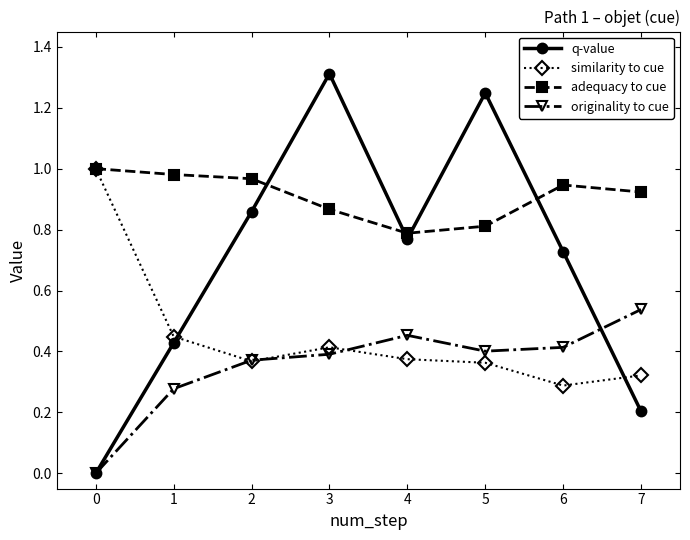

Which series has the widest spread of values?

q-value